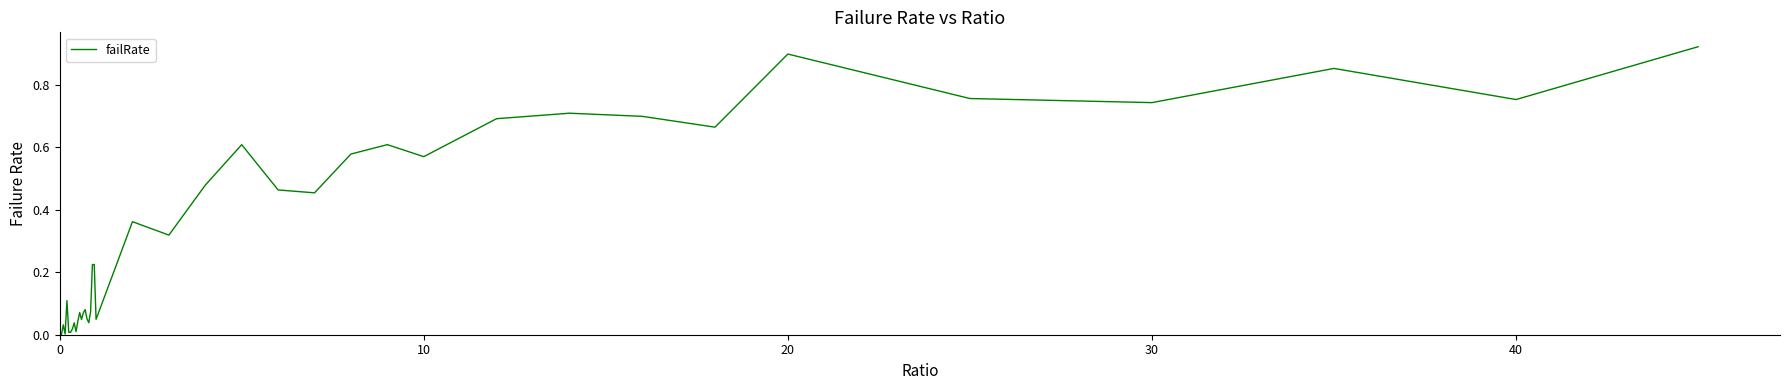

Is this an area chart (filled region under the line)?

No